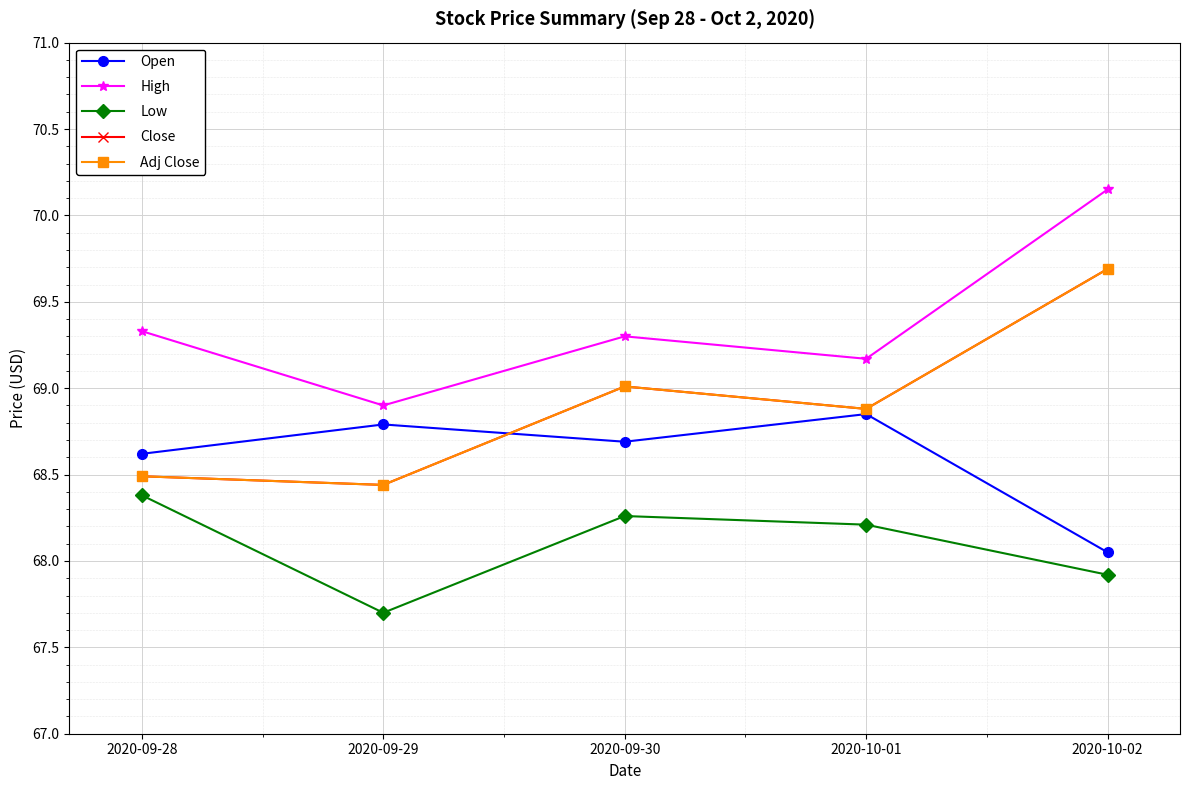

Does the chart have visible grid lines?

Yes